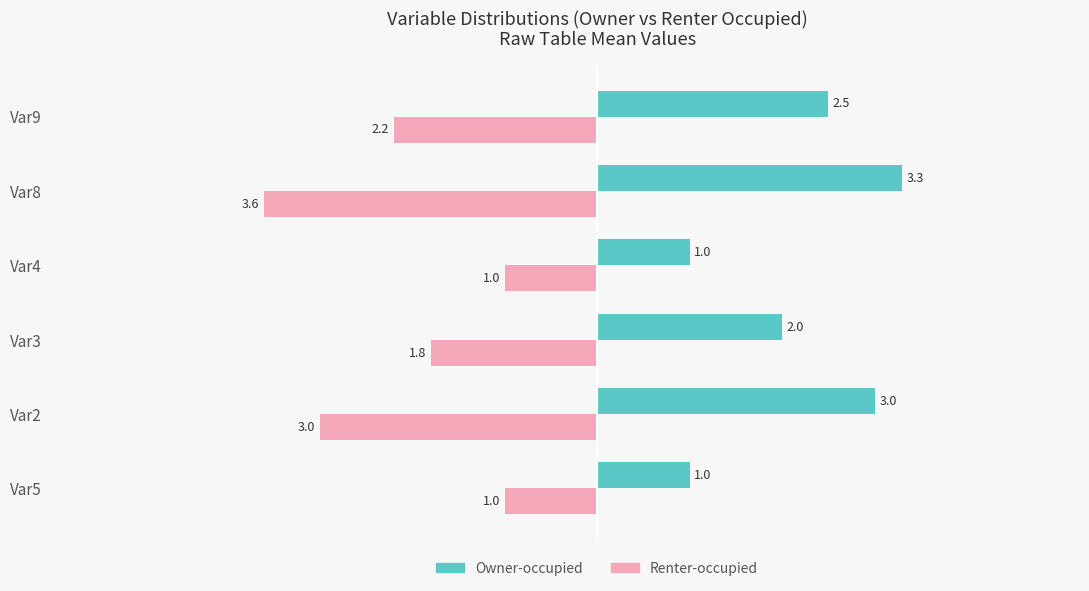

Rank the series by their average value, from lowest to highest.

Renter-occupied, Owner-occupied